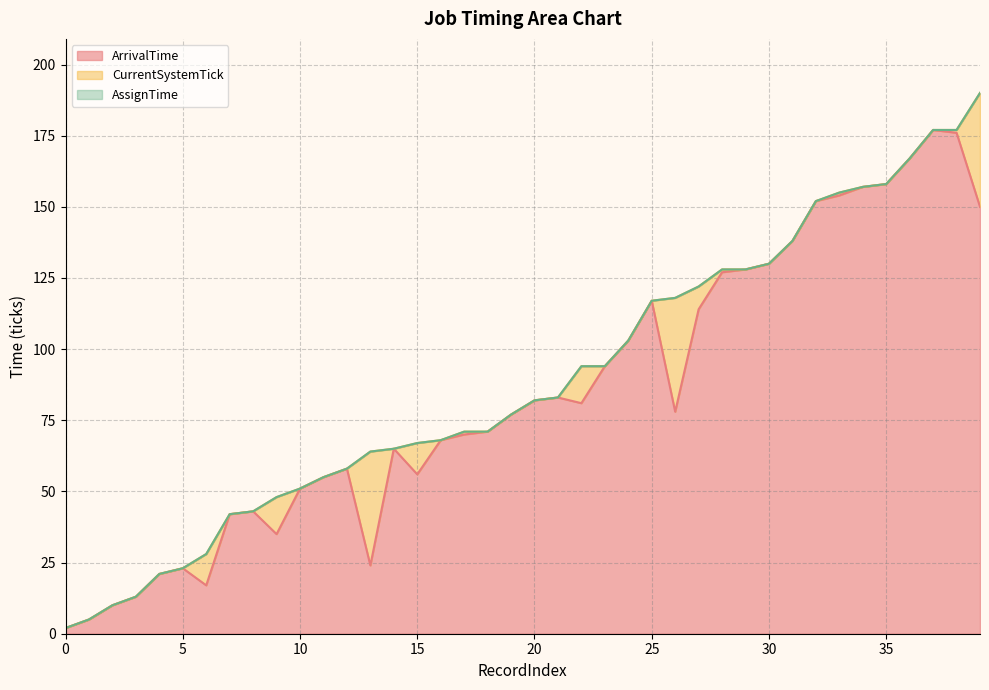

True or false: CurrentSystemTick and ArrivalTime intersect in this chart.

False